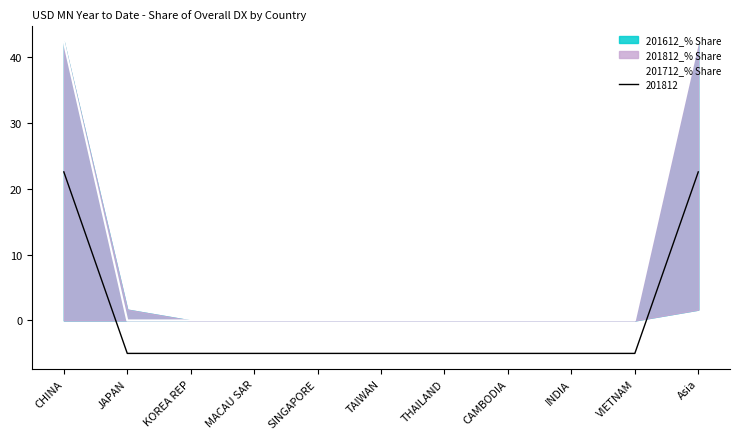

Which category has the highest value across all series?

CHINA